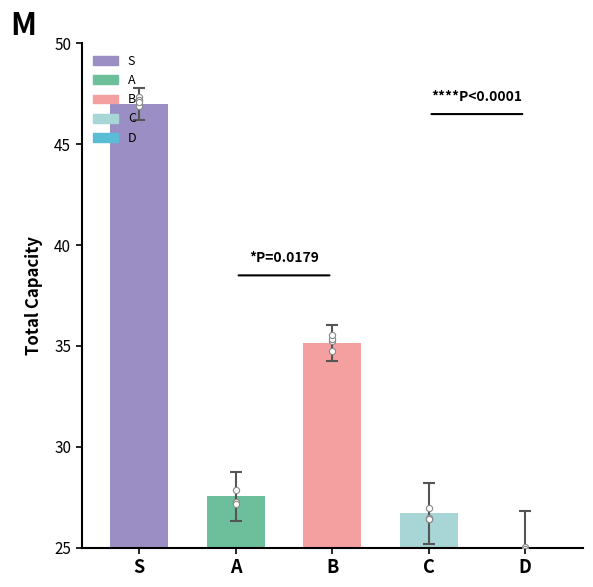

What is the change in value from S to A?

-19.5